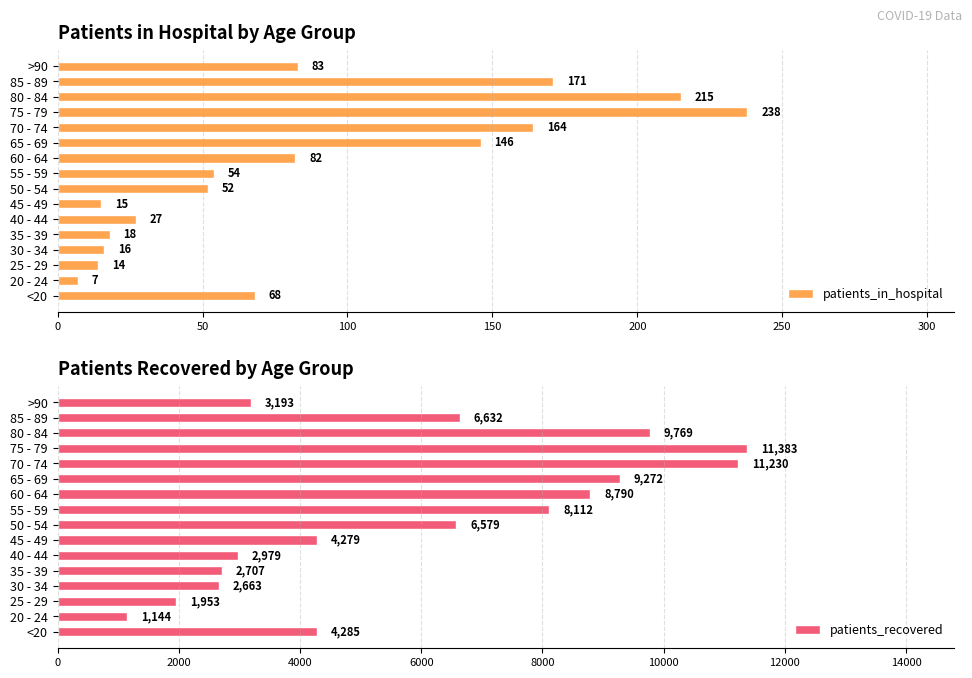

Are the bars grouped side by side (vs. stacked)?

Yes